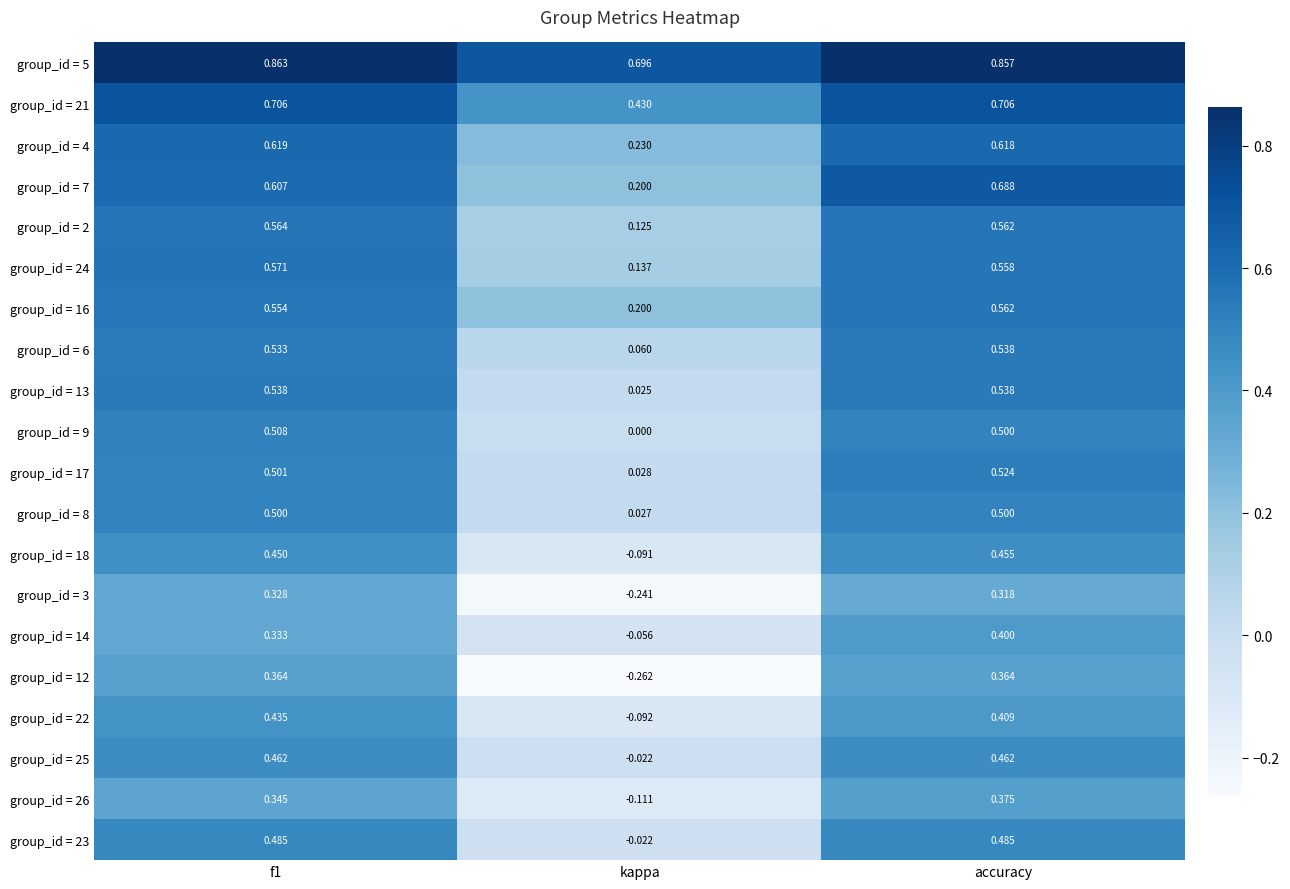

Where is group_id = 21 nearest to the value 0?

kappa